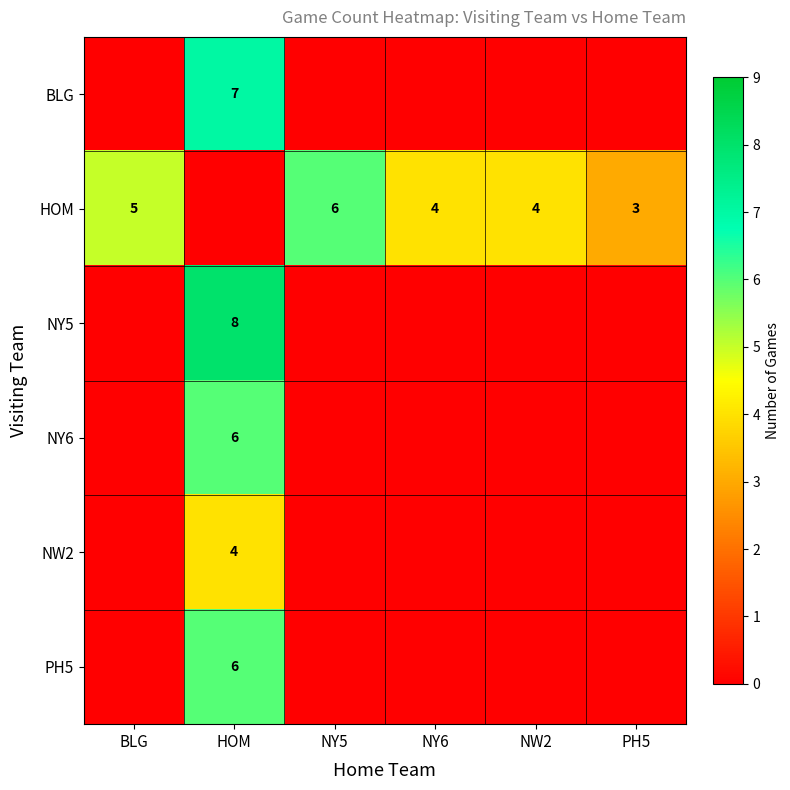

How many values in the PH5 series exceed 0?

1